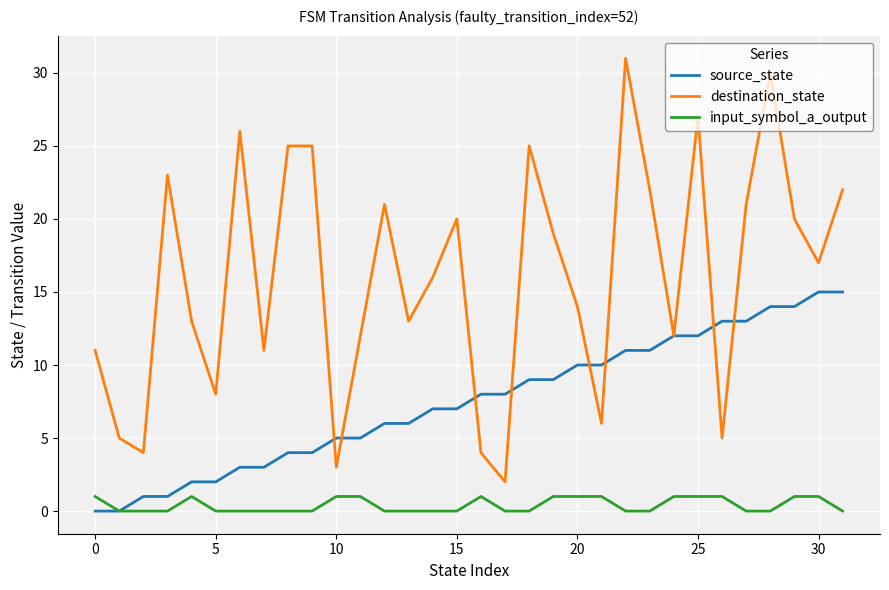

Which series has the largest total across all categories?

destination_state